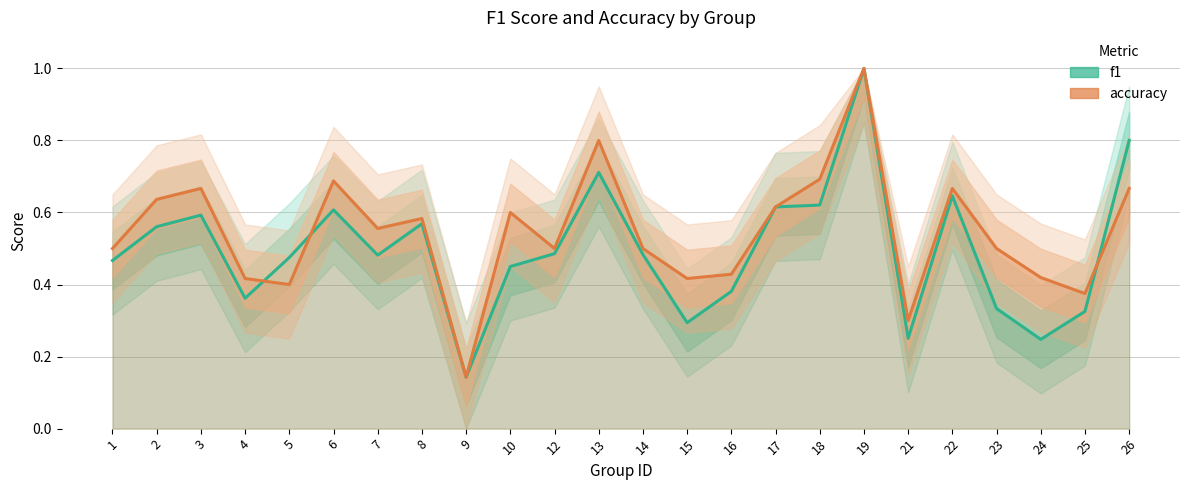

Is the value of accuracy at 25 greater than the value of f1 at 1?

No